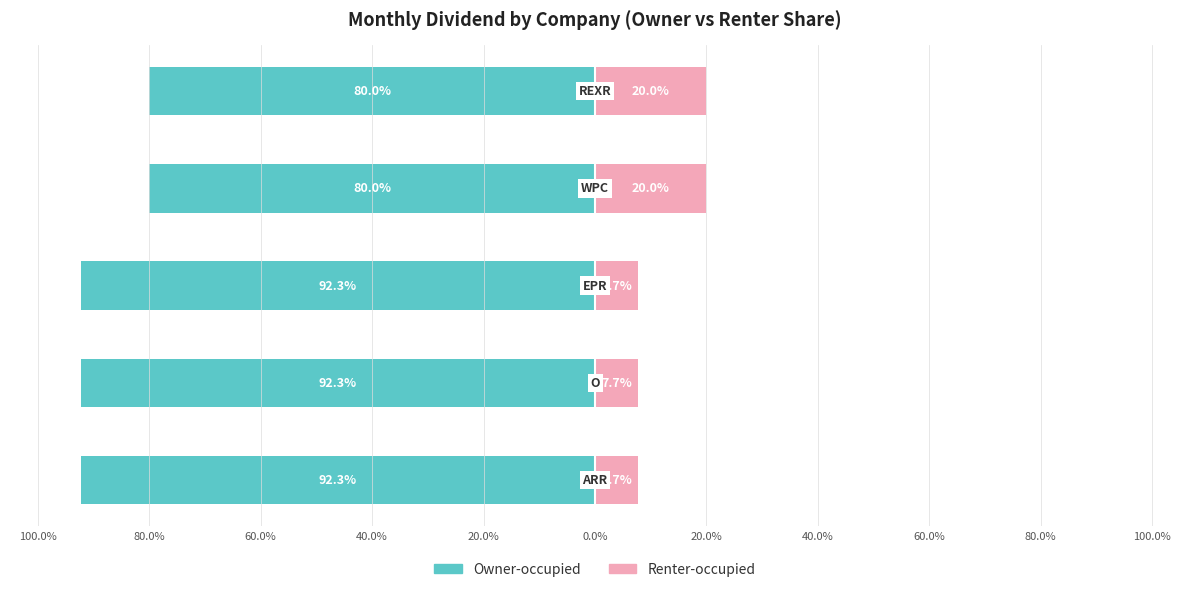

What position from the left is 100.0%?

1